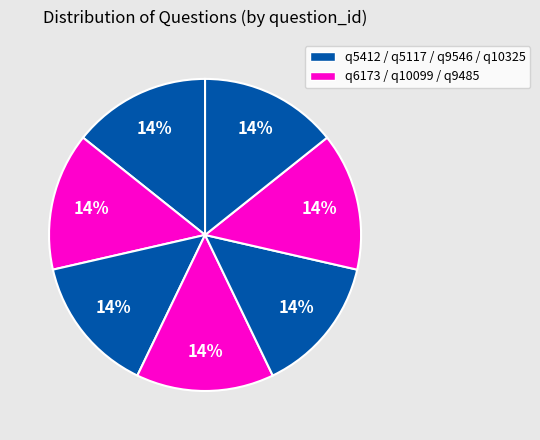

How many slices are in this pie chart?

7